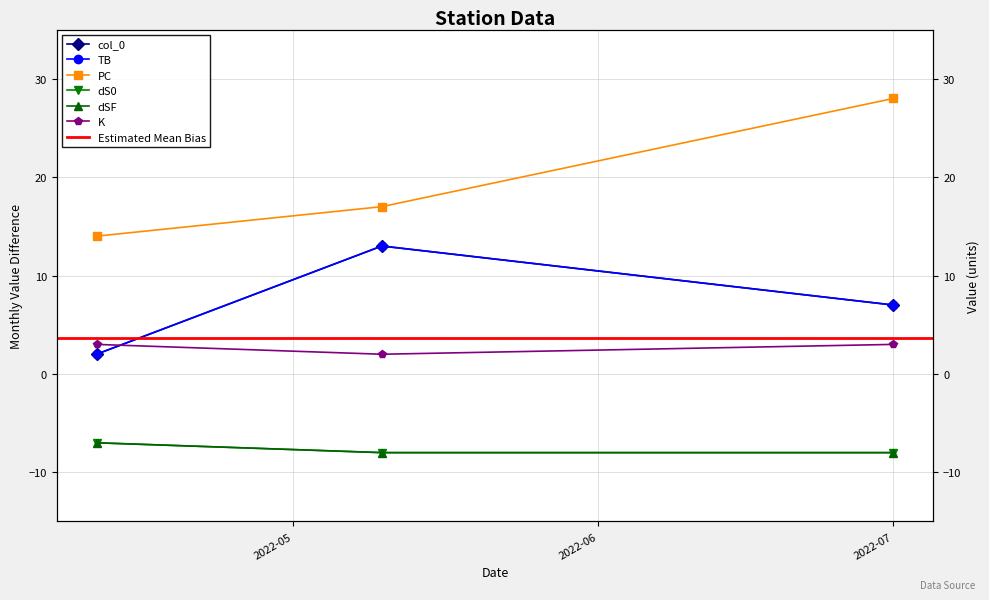

Count the dS0 values in the range -8 to -7.

3